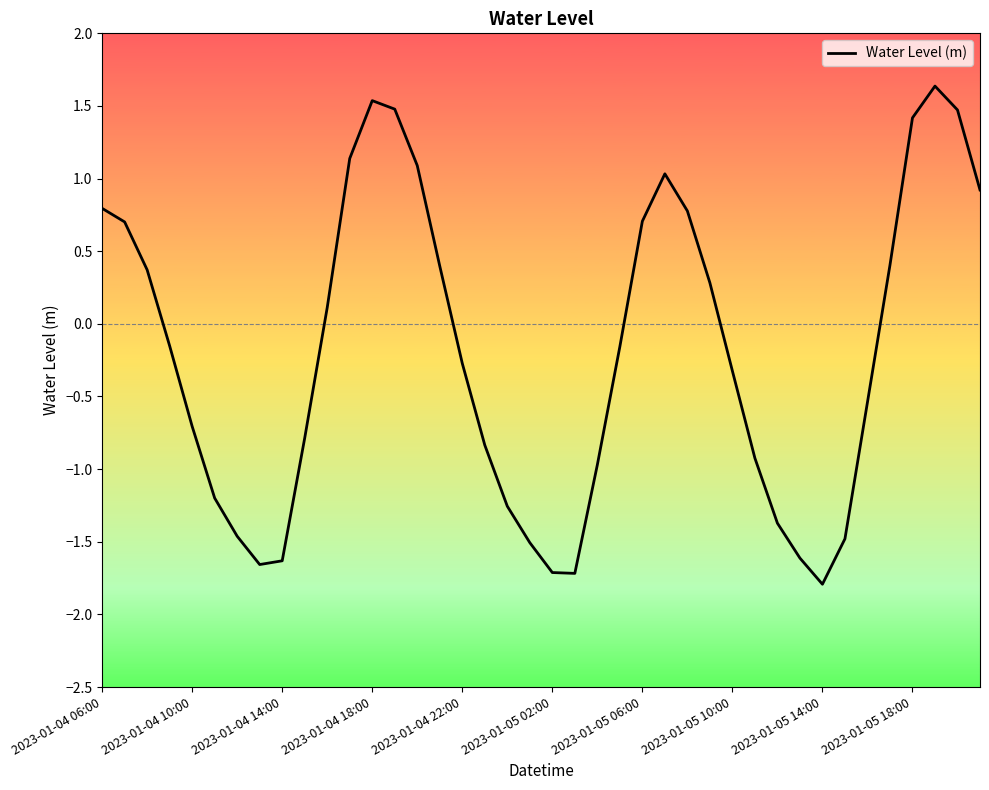

Is this an area chart (filled region under the line)?

No